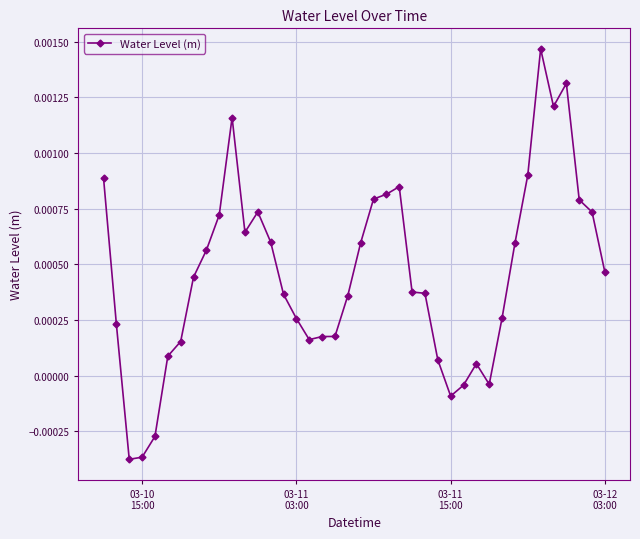

True or false: there are more than 0 points higher than both neighbors.

True